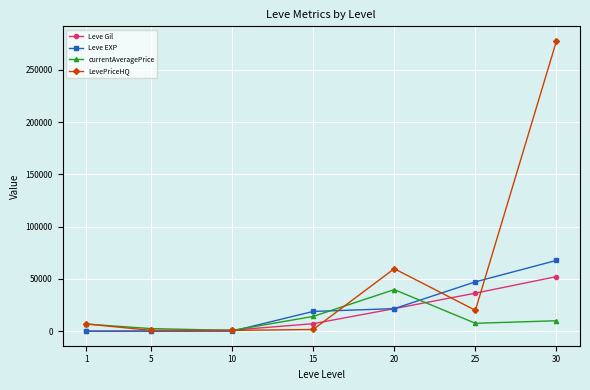

True or false: currentAveragePrice has more than 2 points higher than both neighbors.

False